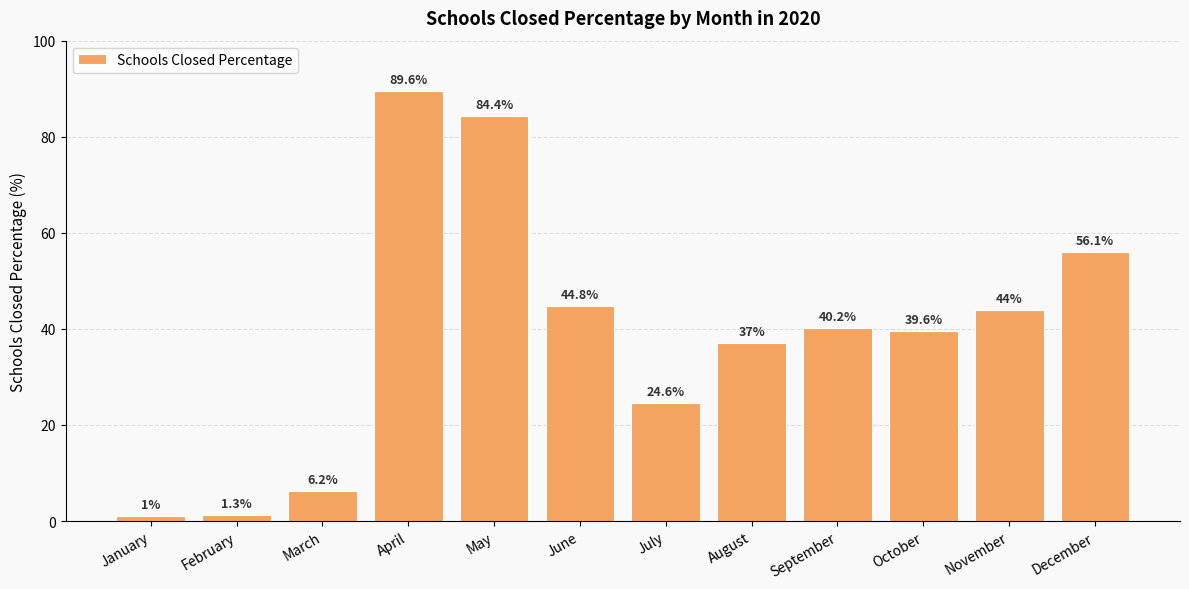

Is it true that the value at March is 10.3?

False